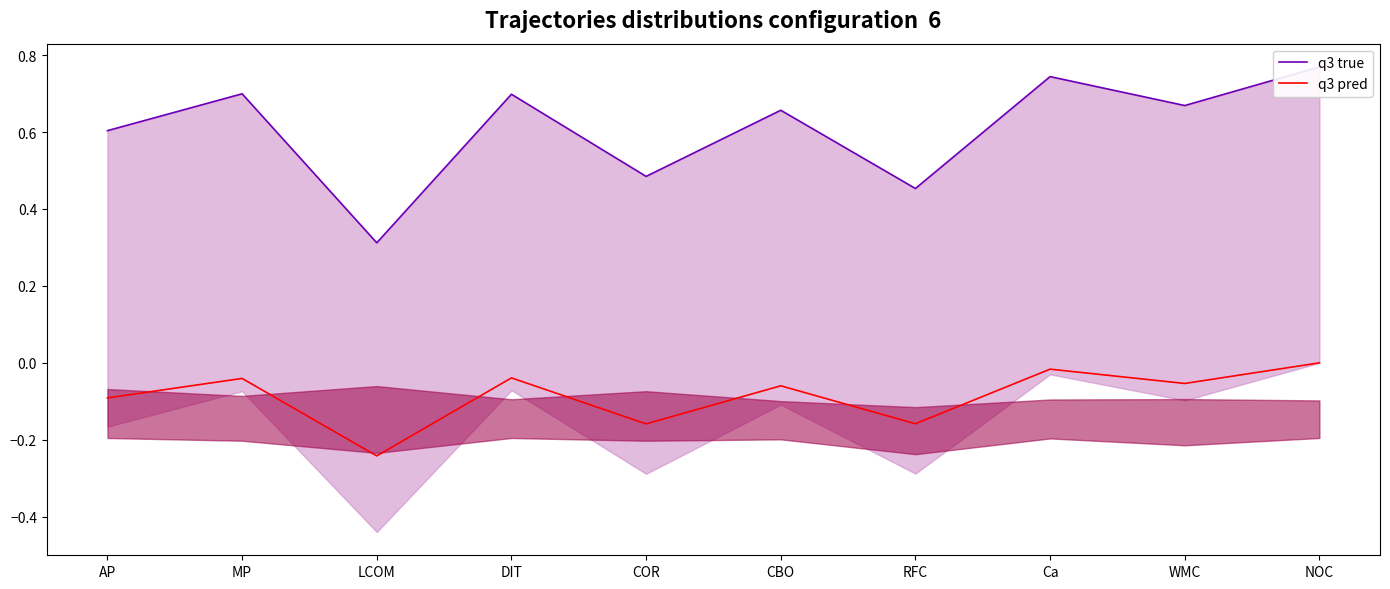

Is the value of q3 true at Ca greater than the value of q3 pred at COR?

Yes